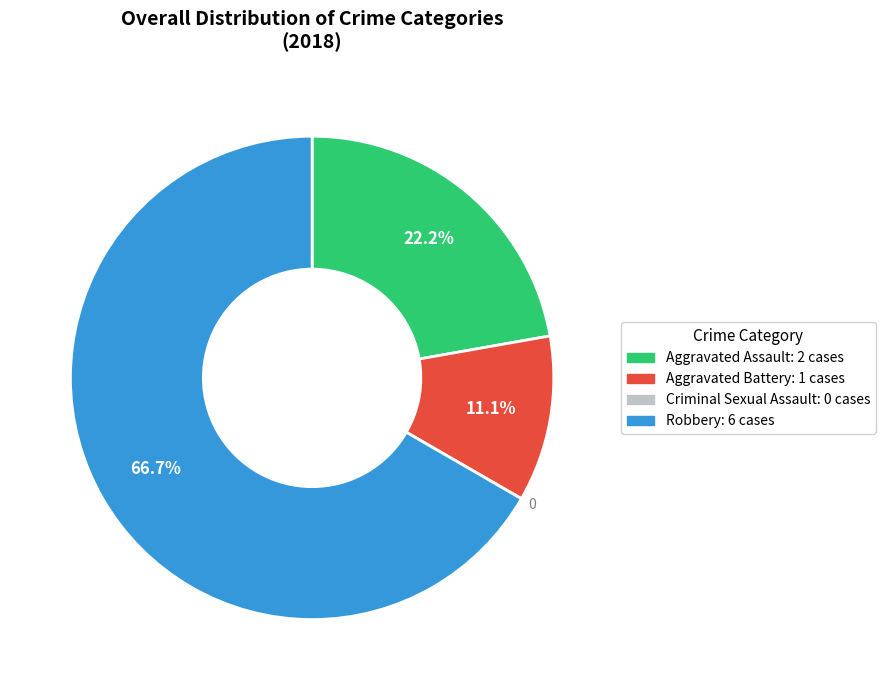

Approximately how many times larger is the value at Aggravated Battery compared to Aggravated Assault?

0.5